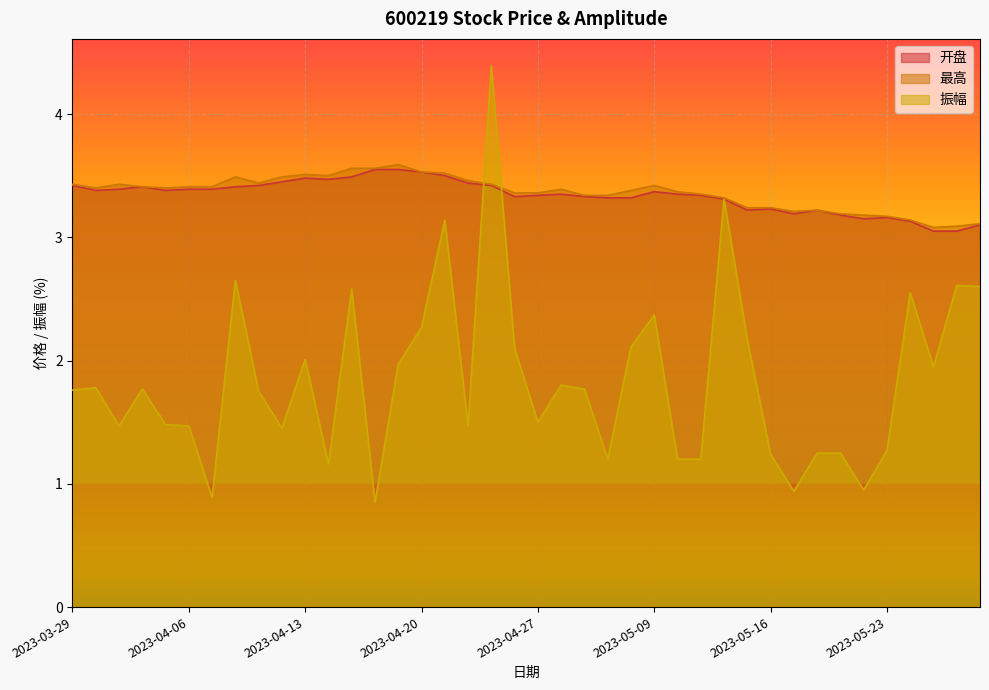

After their last crossing, which series has the higher values: 开盘 or 振幅?

开盘